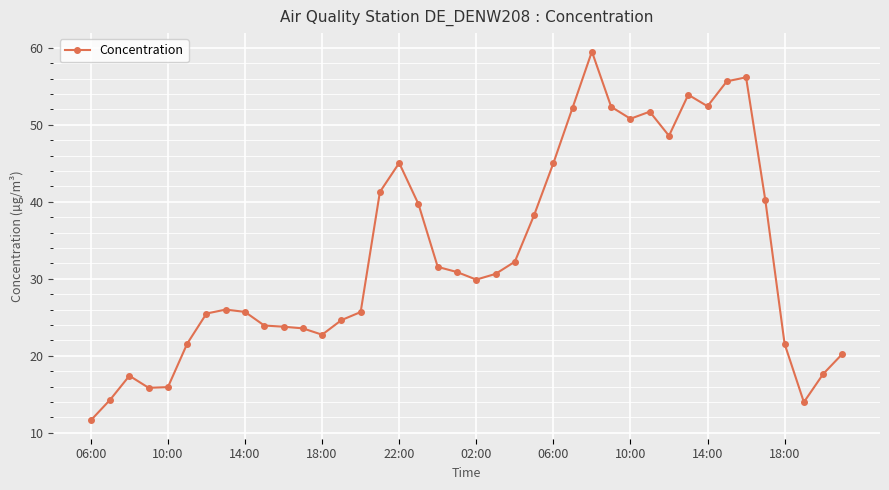

True or false: the data has more than 1 interior local peaks.

True